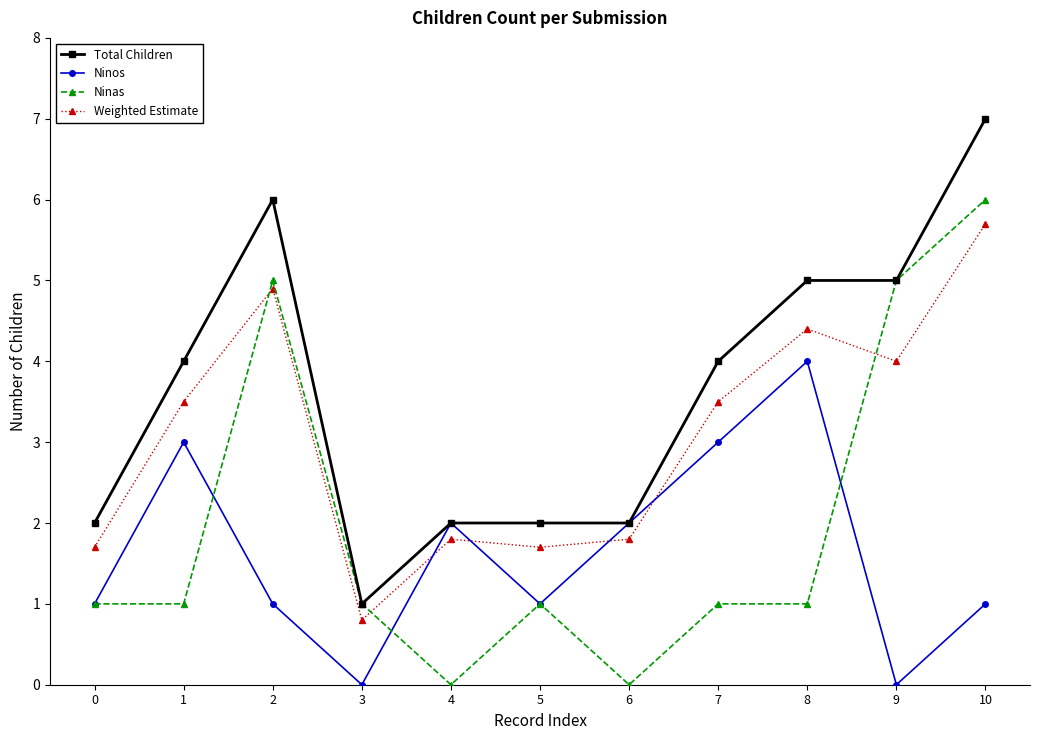

At 7, list the series in order from smallest to largest.

Ninas, Ninos, Weighted Estimate, Total Children